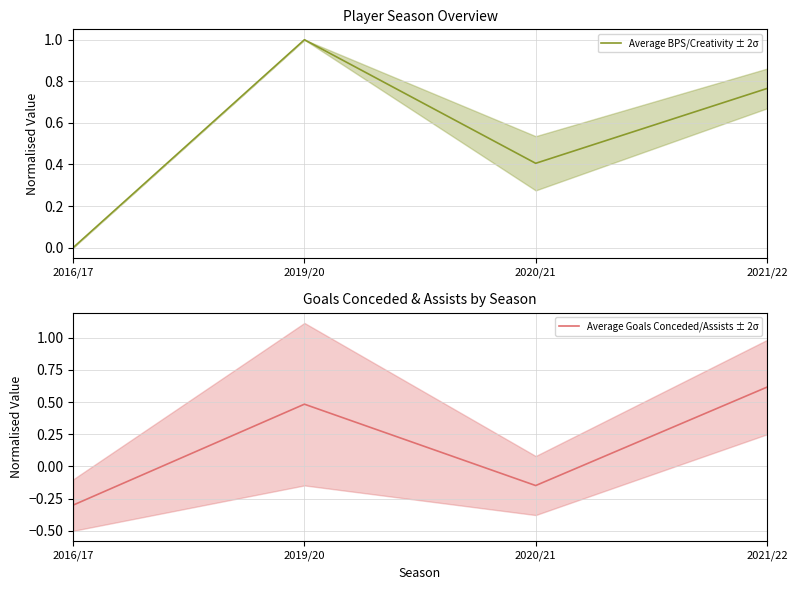

The Average Goals Conceded/Assists ± 2σ series shows -0.1 at 2020/21. True or false?

True